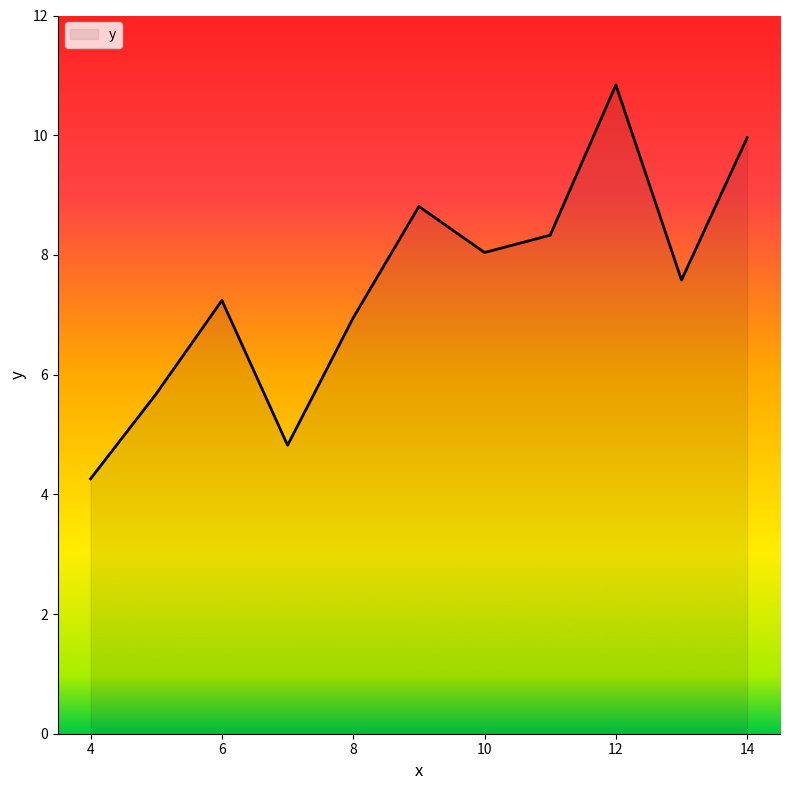

What is the difference between the maximum and minimum values?

6.6